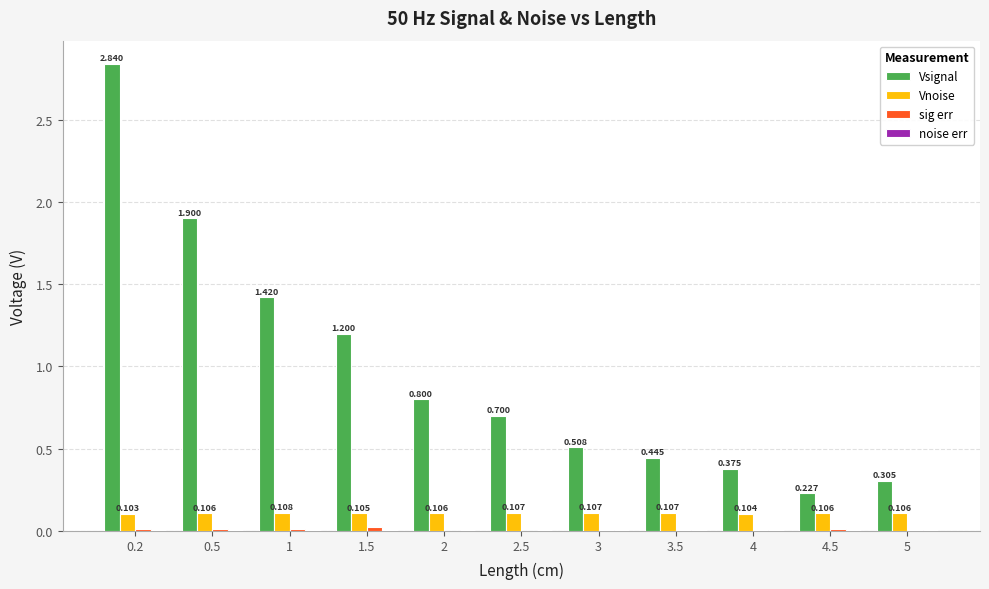

What is the sum of the Vsignal values at 4 and 3?

0.9